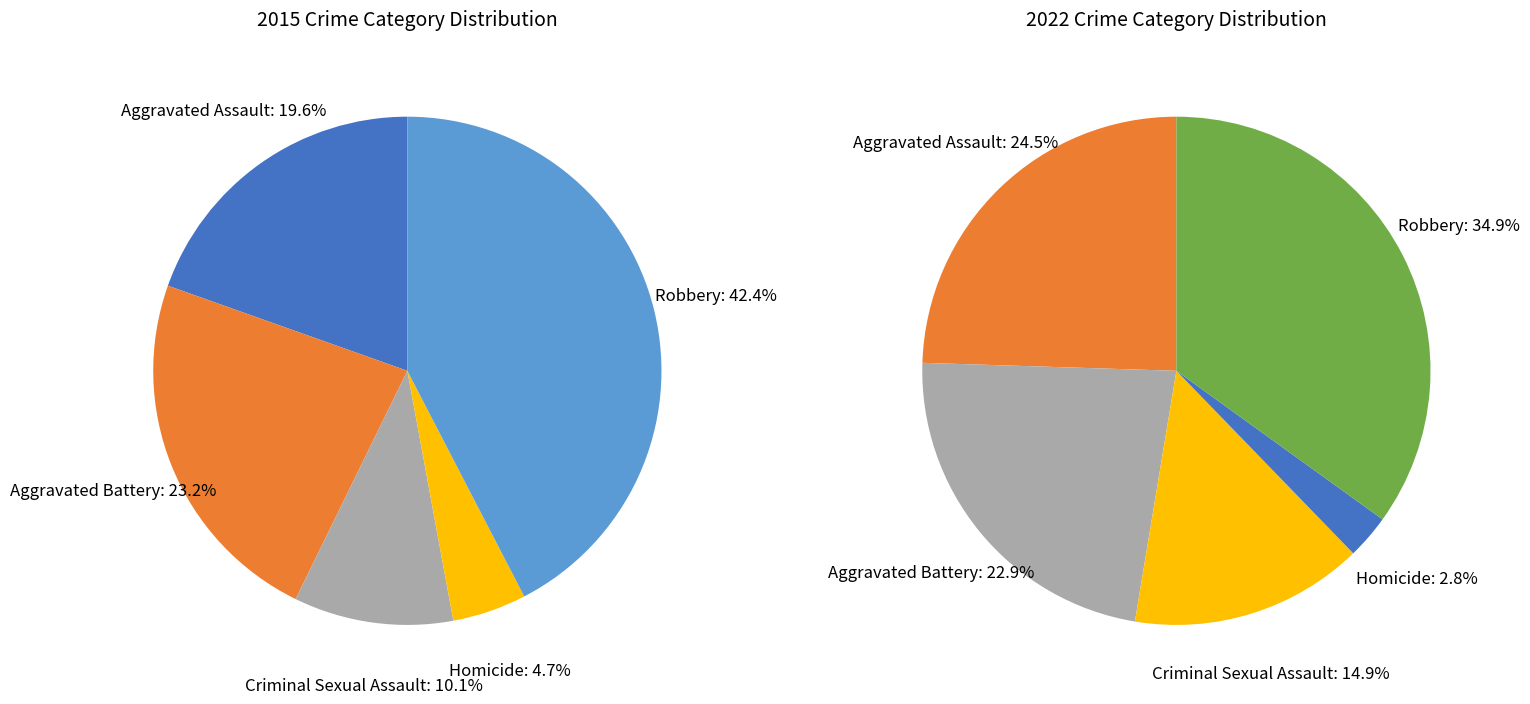

True or false: Homicide accounts for 8% of the total.

False